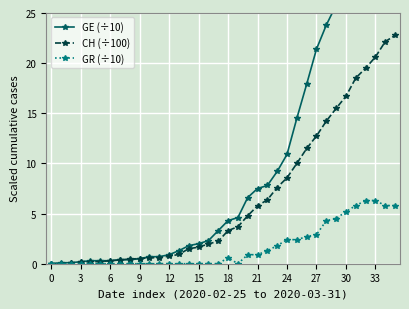

What is the highest value of the CH (÷100) series?

22.8